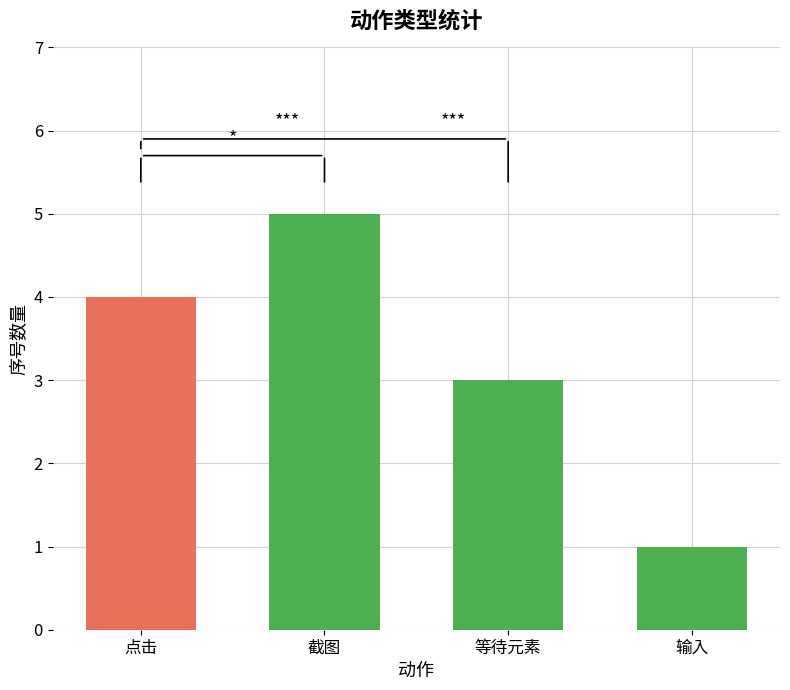

True or false: the data shows 4 at 点击.

True